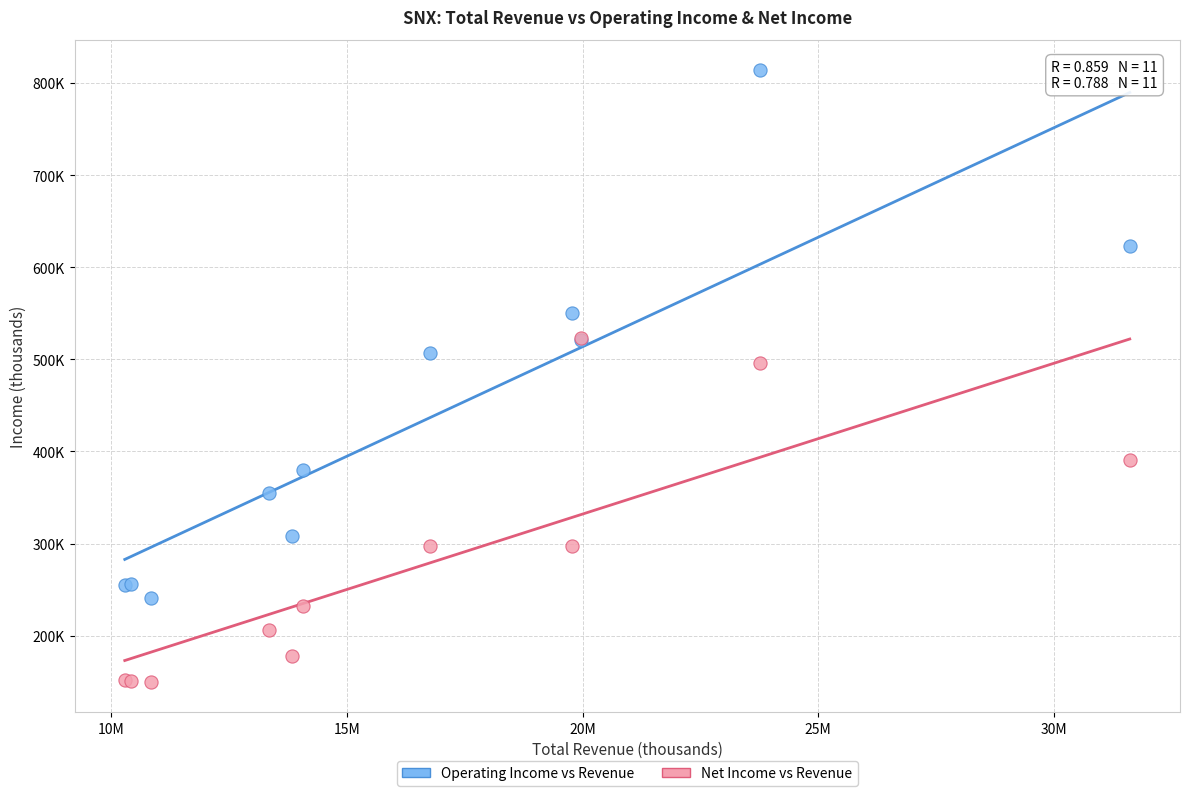

Which series has the widest spread of Y values?

Operating Income vs Revenue